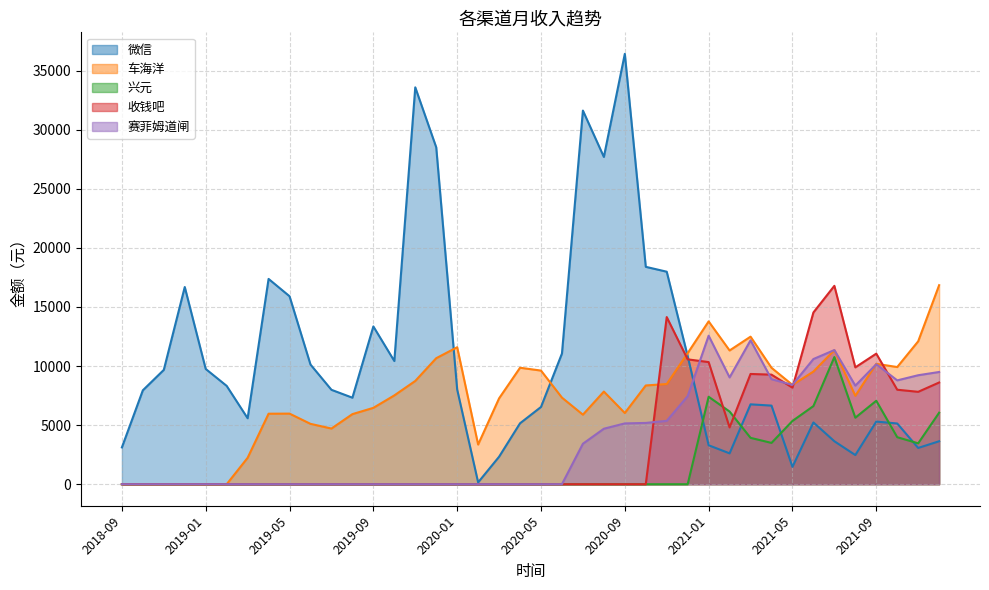

Reading right to left, extract all data points from this chart.

微信: 2021-12=3635.7	2021-11=3069.3	2021-10=5137.9	2021-09=5300.0	2021-08=2468.0	2021-07=3635.1	2021-06=5225.8	2021-05=1466.8	2021-04=6650.8	2021-03=6757.9	2021-02=2611.2	2021-01=3295.4	2020-12=10835.9	2020-11=17978.9	2020-10=18391.2	2020-09=36408.6	2020-08=27688.3	2020-07=31610.3	2020-06=11057.4	2020-05=6534.5	2020-04=5155.2	2020-03=2326.0	2020-02=156.0	2020-01=8013.8	2019-12=28503.0	2019-11=33575.9	2019-10=10423.4	2019-09=13348.0	2019-08=7320.5	2019-07=7986.9	2019-06=10123.5	2019-05=15903.0	2019-04=17368.5	2019-03=5581.4	2019-02=8318.4	2019-01=9750.5	2018-12=16683.3	2018-11=9673.1	2018-10=7946.1	2018-09=3114.1
车海洋: 2021-12=16838.5	2021-11=12089.5	2021-10=9912.7	2021-09=10187.0	2021-08=7479.1	2021-07=11344.6	2021-06=9529.7	2021-05=8402.3	2021-04=9850.1	2021-03=12483.1	2021-02=11315.0	2021-01=13775.4	2020-12=11088.6	2020-11=8477.2	2020-10=8354.7	2020-09=6023.0	2020-08=7837.8	2020-07=5883.6	2020-06=7325.1	2020-05=9614.5	2020-04=9854.2	2020-03=7265.0	2020-02=3357.1	2020-01=11588.8	2019-12=10661.0	2019-11=8737.0	2019-10=7512.9	2019-09=6461.3	2019-08=5929.5	2019-07=4710.2	2019-06=5106.8	2019-05=5973.4	2019-04=5965.0	2019-03=2234.4	2019-02=0.0	2019-01=0.0	2018-12=0.0	2018-11=0.0	2018-10=0.0	2018-09=0.0
兴元: 2021-12=6051.3	2021-11=3459.8	2021-10=3977.7	2021-09=7059.7	2021-08=5627.7	2021-07=10755.5	2021-06=6611.0	2021-05=5352.8	2021-04=3495.2	2021-03=3923.4	2021-02=6148.5	2021-01=7398.4	2020-12=0.0	2020-11=0.0	2020-10=0.0	2020-09=0.0	2020-08=0.0	2020-07=0.0	2020-06=0.0	2020-05=0.0	2020-04=0.0	2020-03=0.0	2020-02=0.0	2020-01=0.0	2019-12=0.0	2019-11=0.0	2019-10=0.0	2019-09=0.0	2019-08=0.0	2019-07=0.0	2019-06=0.0	2019-05=0.0	2019-04=0.0	2019-03=0.0	2019-02=0.0	2019-01=0.0	2018-12=0.0	2018-11=0.0	2018-10=0.0	2018-09=0.0
收钱吧: 2021-12=8605.5	2021-11=7817.1	2021-10=7994.1	2021-09=11045.9	2021-08=9887.0	2021-07=16783.1	2021-06=14530.4	2021-05=8168.1	2021-04=9269.6	2021-03=9327.7	2021-02=4805.7	2021-01=10331.0	2020-12=10564.2	2020-11=14140.5	2020-10=0.0	2020-09=0.0	2020-08=0.0	2020-07=0.0	2020-06=0.0	2020-05=0.0	2020-04=0.0	2020-03=0.0	2020-02=0.0	2020-01=0.0	2019-12=0.0	2019-11=0.0	2019-10=0.0	2019-09=0.0	2019-08=0.0	2019-07=0.0	2019-06=0.0	2019-05=0.0	2019-04=0.0	2019-03=0.0	2019-02=0.0	2019-01=0.0	2018-12=0.0	2018-11=0.0	2018-10=0.0	2018-09=0.0
赛菲姆道闸: 2021-12=9495.0	2021-11=9220.0	2021-10=8785.0	2021-09=10150.0	2021-08=8340.0	2021-07=11350.0	2021-06=10590.0	2021-05=8405.0	2021-04=8885.1	2021-03=12175.2	2021-02=9035.0	2021-01=12565.0	2020-12=7450.0	2020-11=5360.0	2020-10=5185.0	2020-09=5145.0	2020-08=4695.0	2020-07=3425.0	2020-06=4.2	2020-05=0.0	2020-04=0.0	2020-03=0.0	2020-02=0.0	2020-01=0.0	2019-12=0.0	2019-11=0.0	2019-10=0.0	2019-09=0.0	2019-08=0.0	2019-07=0.0	2019-06=0.0	2019-05=0.0	2019-04=0.0	2019-03=0.0	2019-02=0.0	2019-01=0.0	2018-12=0.0	2018-11=0.0	2018-10=0.0	2018-09=0.0